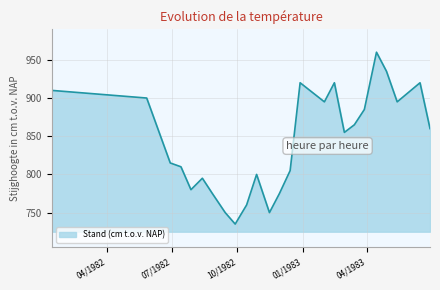

What is the maximum value shown in the chart?

960